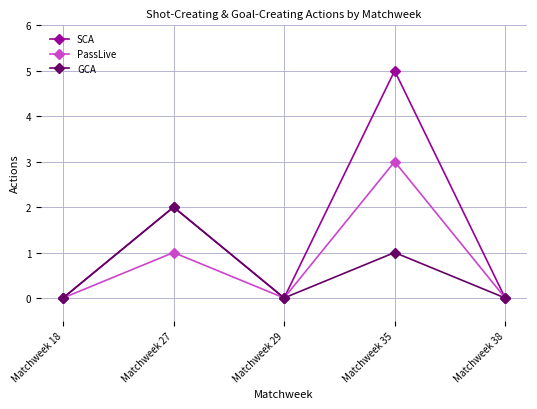

True or false: PassLive has more than 0 points higher than both neighbors.

True